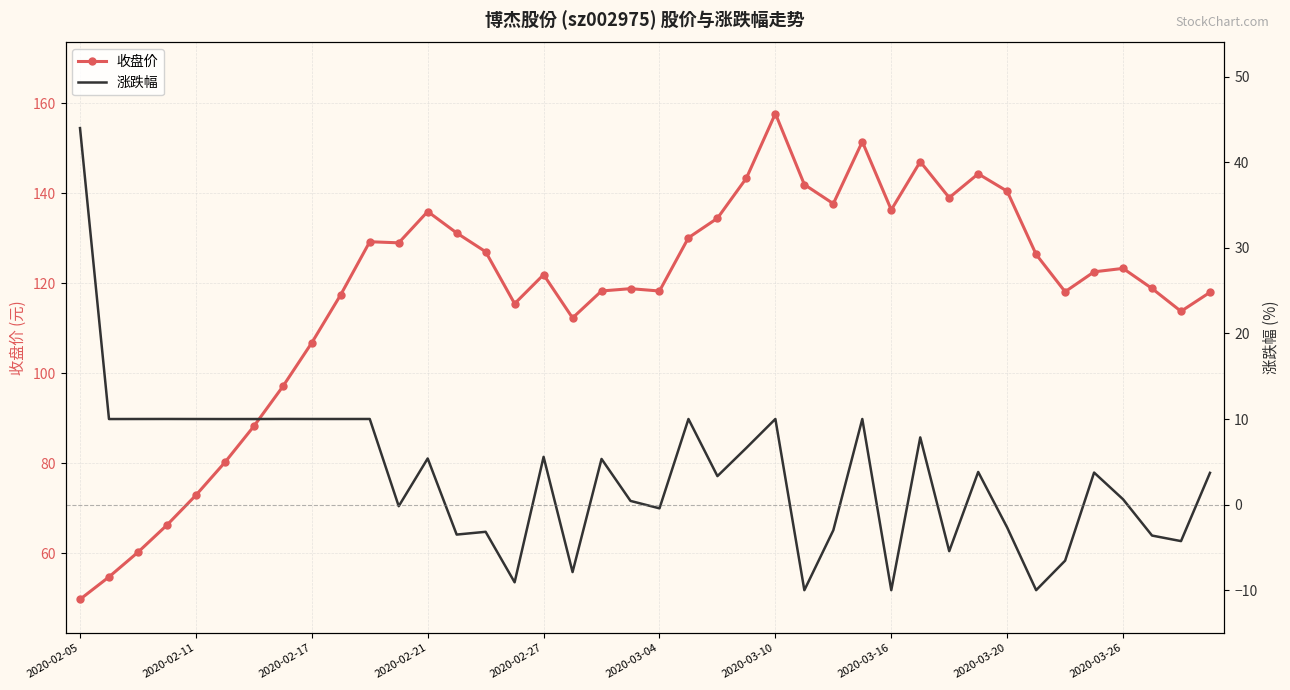

At 27, list the series in order from smallest to largest.

涨跌幅, 收盘价